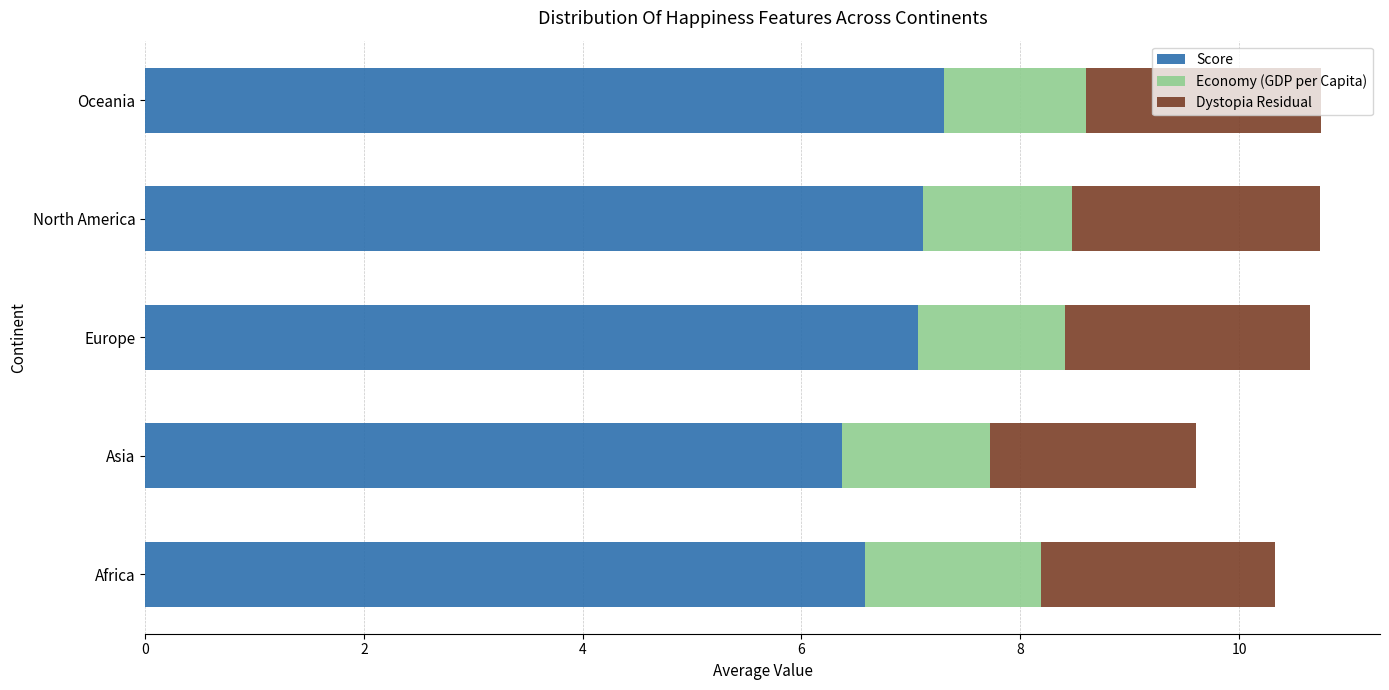

What are all the series names shown in the legend?

Score, Economy (GDP per Capita), Dystopia Residual